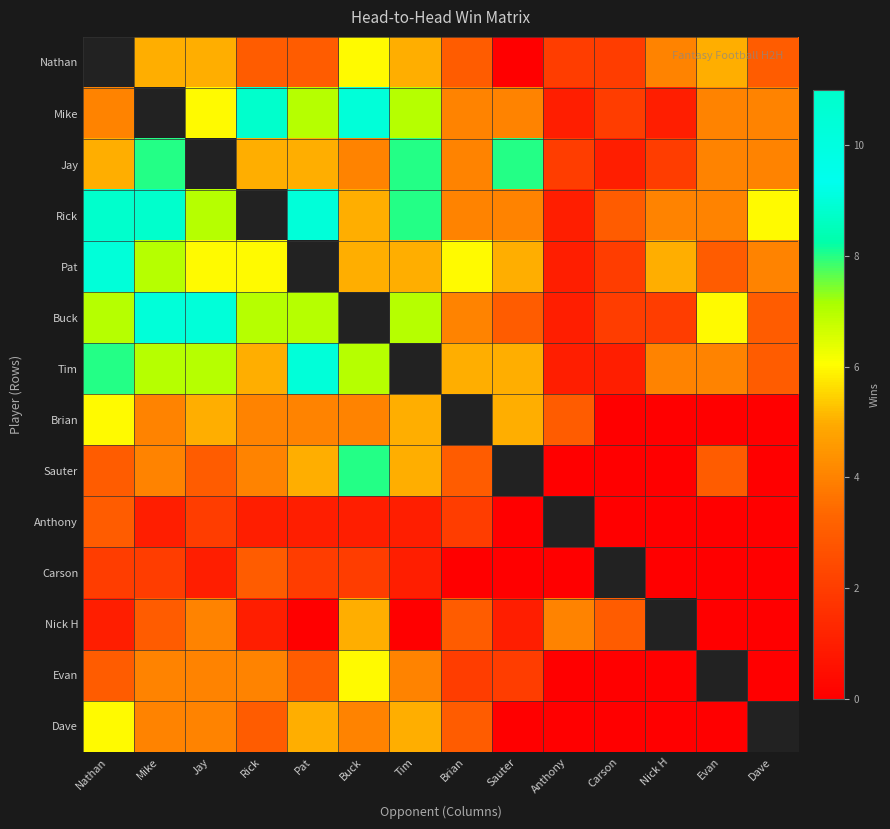

What is the maximum value shown in the chart?

11.0